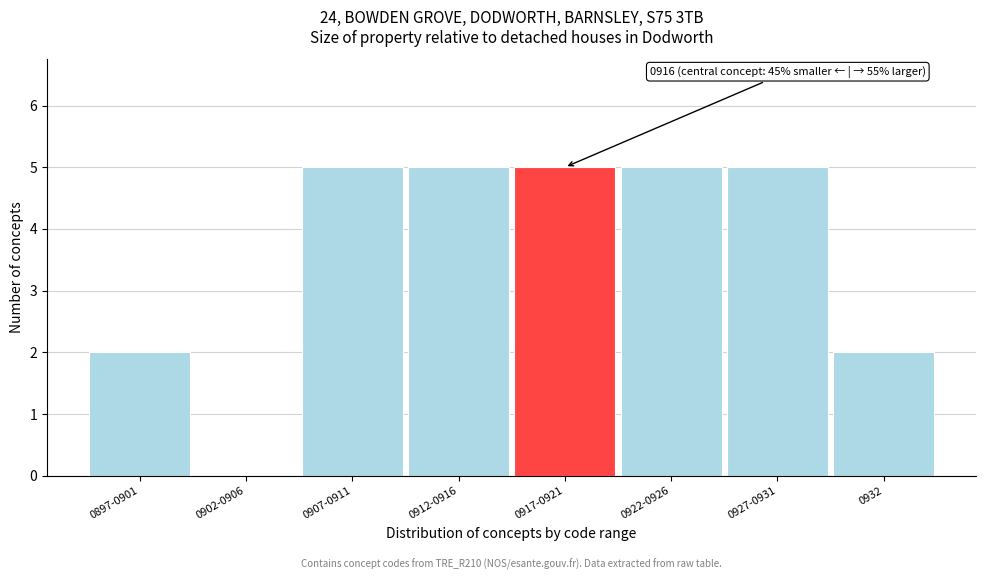

Reading left to right, list all the values displayed in this chart.

0897-0901=2	0902-0906=0	0907-0911=5	0912-0916=5	0917-0921=5	0922-0926=5	0927-0931=5	0932=2